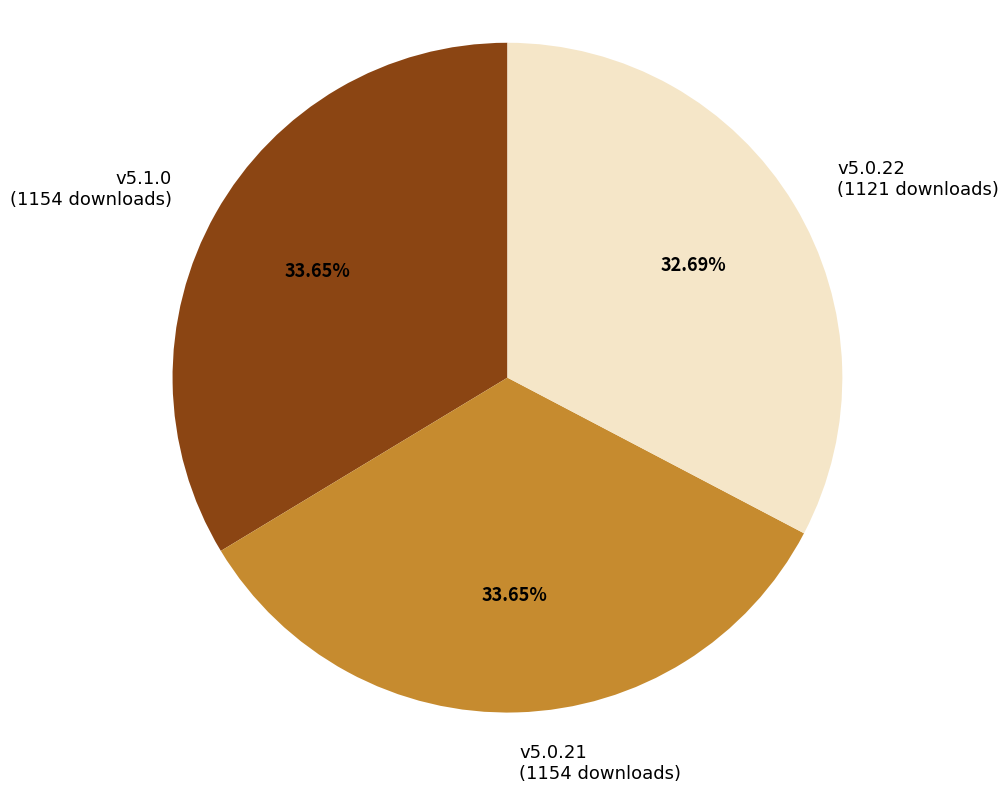

What percentage is the v5.1.0 slice, to the nearest percent?

34%